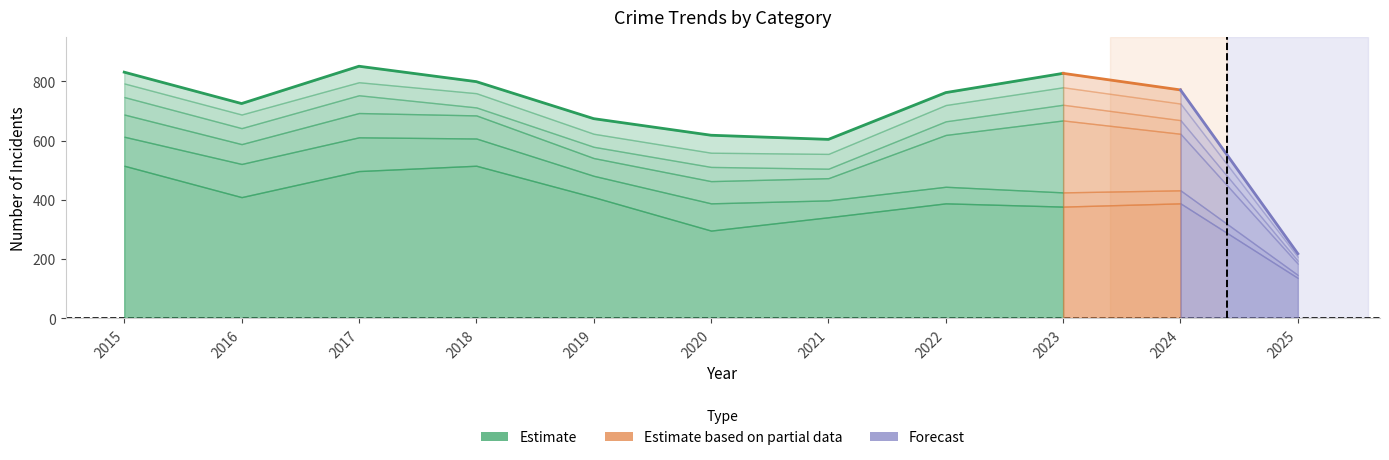

The Motor Vehicle Theft series shows 243 at 2023. True or false?

True